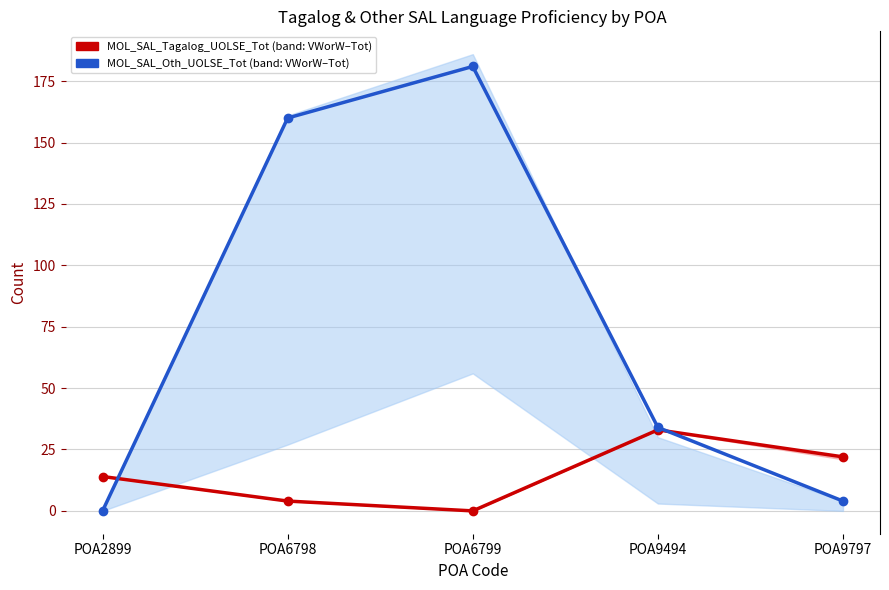

Does the chart have visible grid lines?

Yes